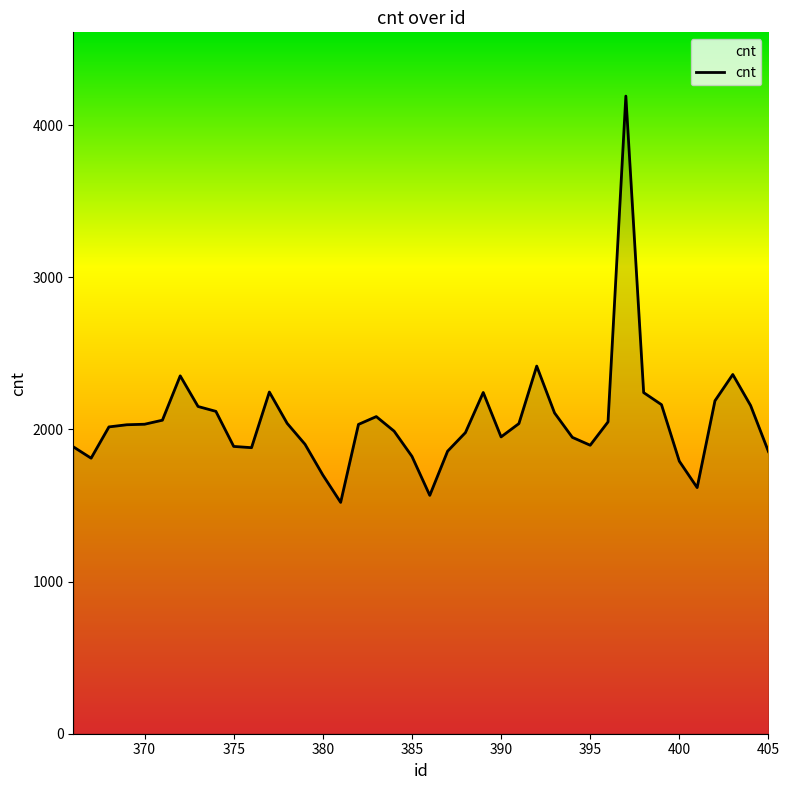

What is the minimum value shown in the chart?

1520.6